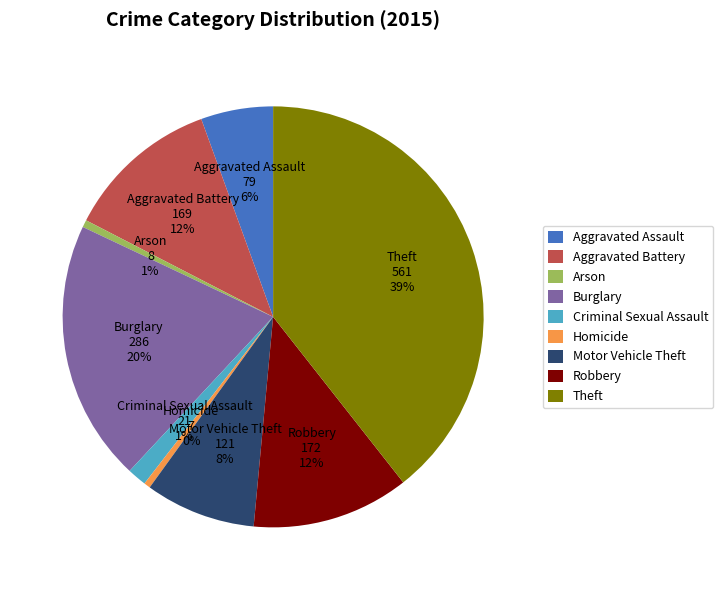

How many slices are in this pie chart?

9